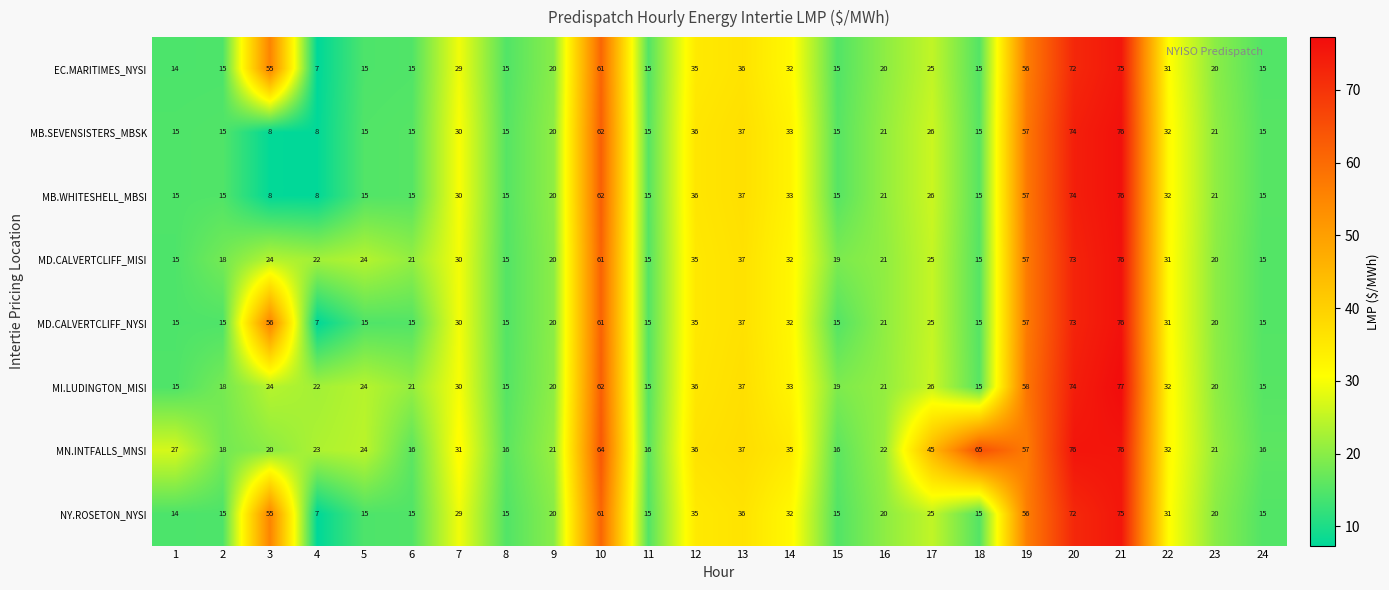

The MI.LUDINGTON_MISI series shows 15 at 1. True or false?

True